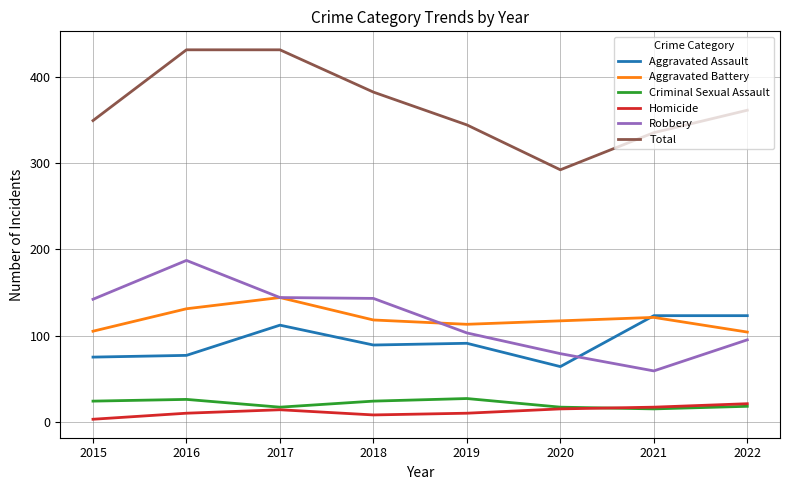

Where does the Total series first go above 361?

2016